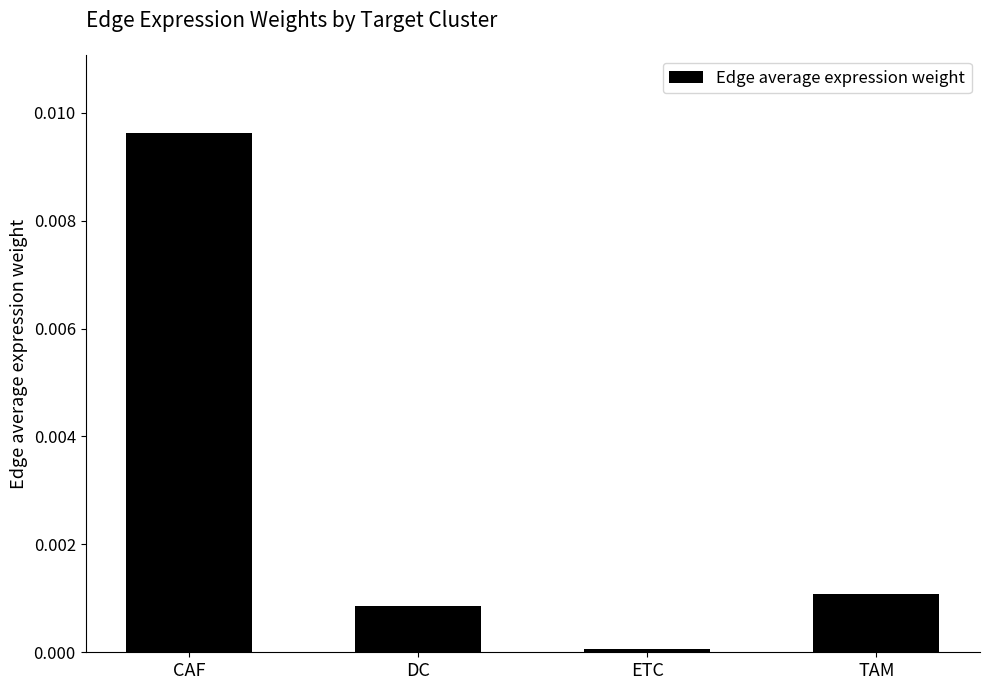

Rank the categories by value from highest to lowest.

CAF, TAM, DC, ETC